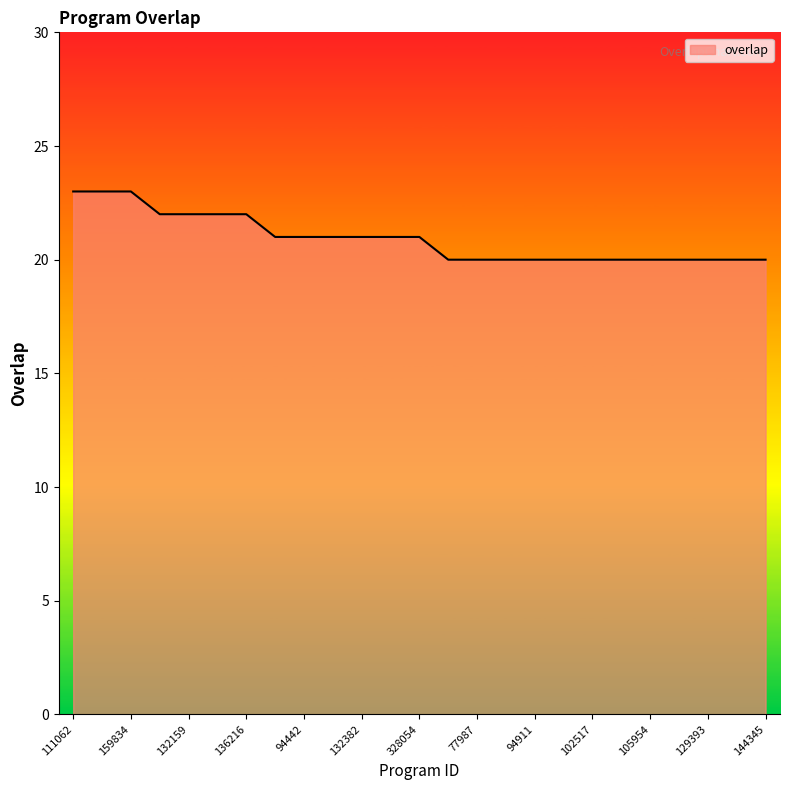

What is the smallest value displayed?

20